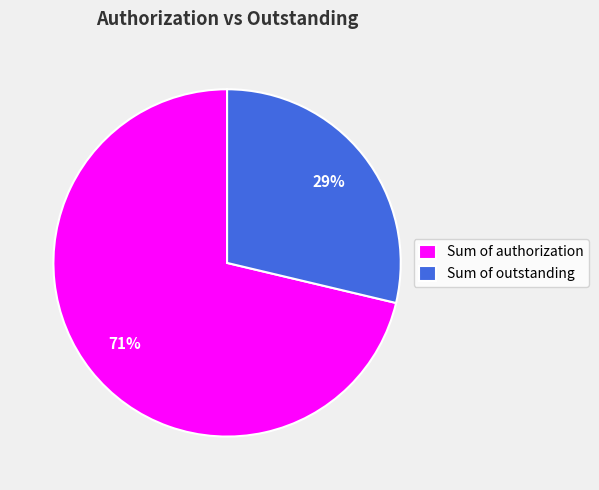

To the nearest percent, what is the combined percentage of Sum of authorization and Sum of outstanding?

100%